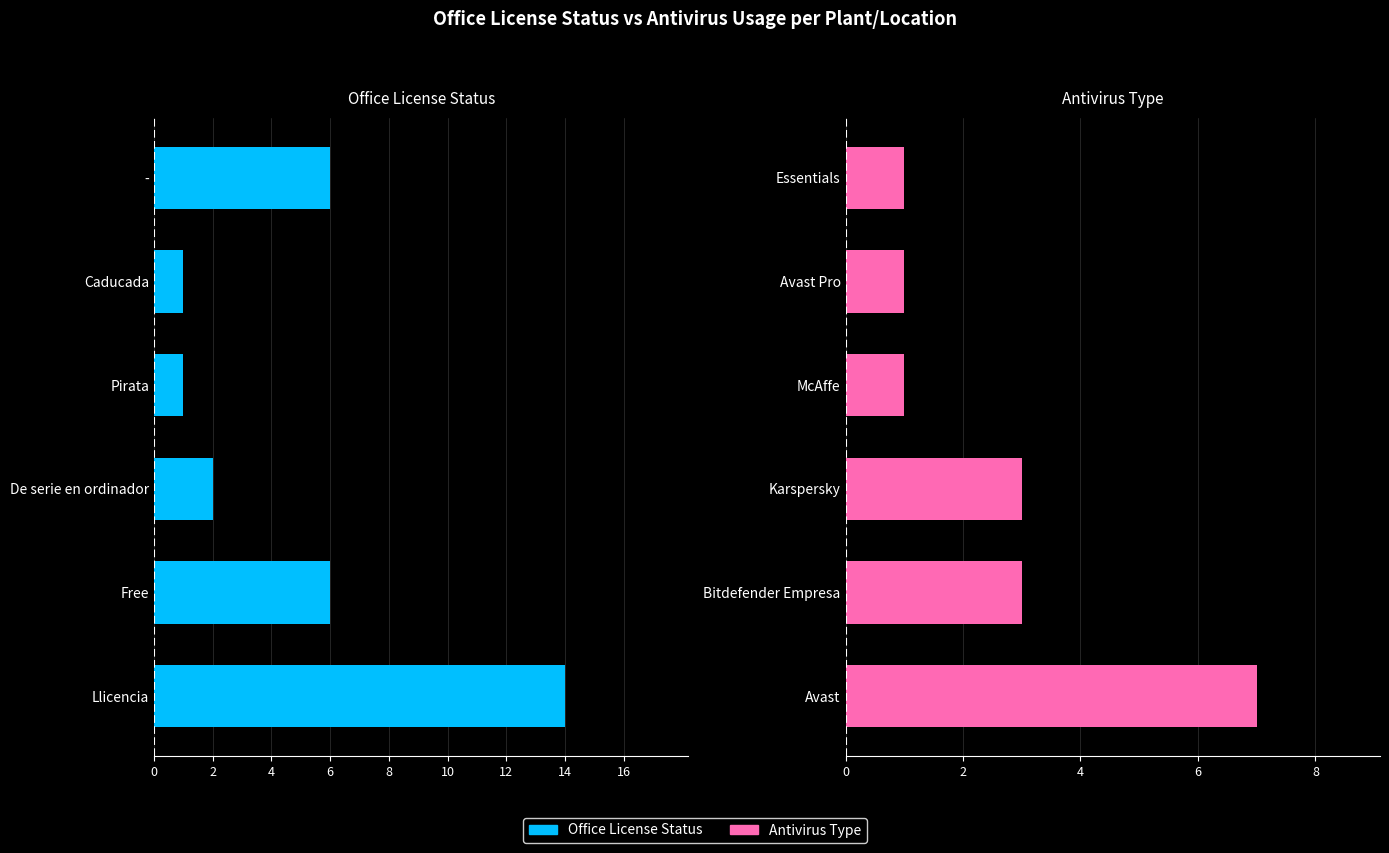

At how many categories does at least one series exceed 2?

3